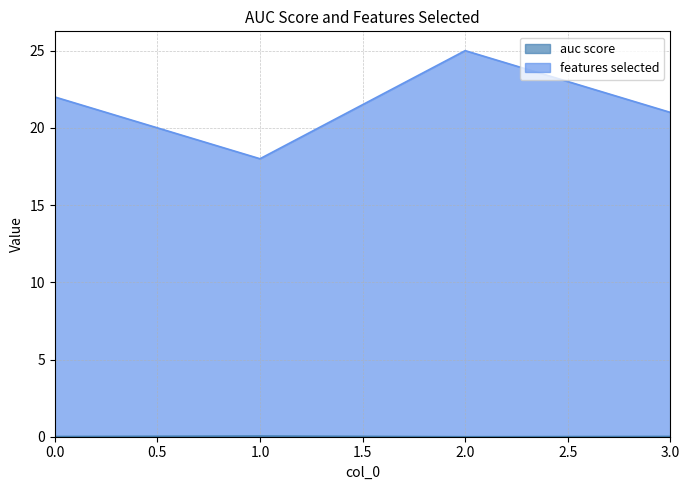

What is the difference between the second highest and second lowest values in the features selected series?

1.0